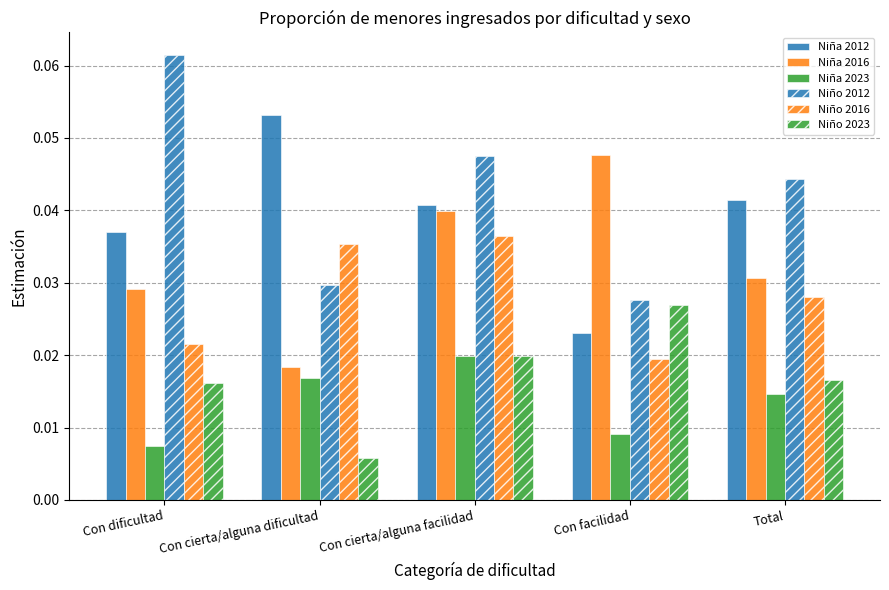

What is the maximum value shown in the chart?

0.1